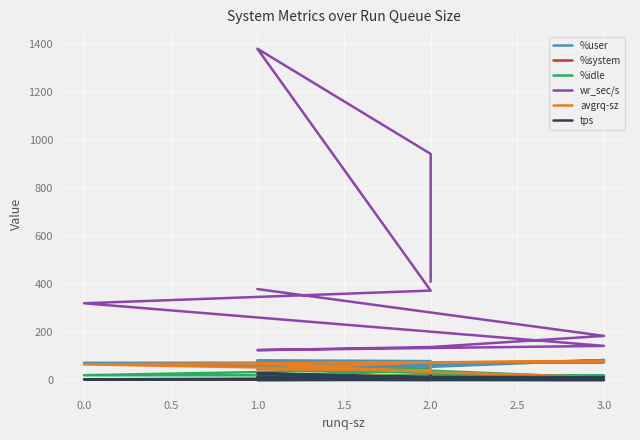

Which series has the largest range (max minus min)?

wr_sec/s